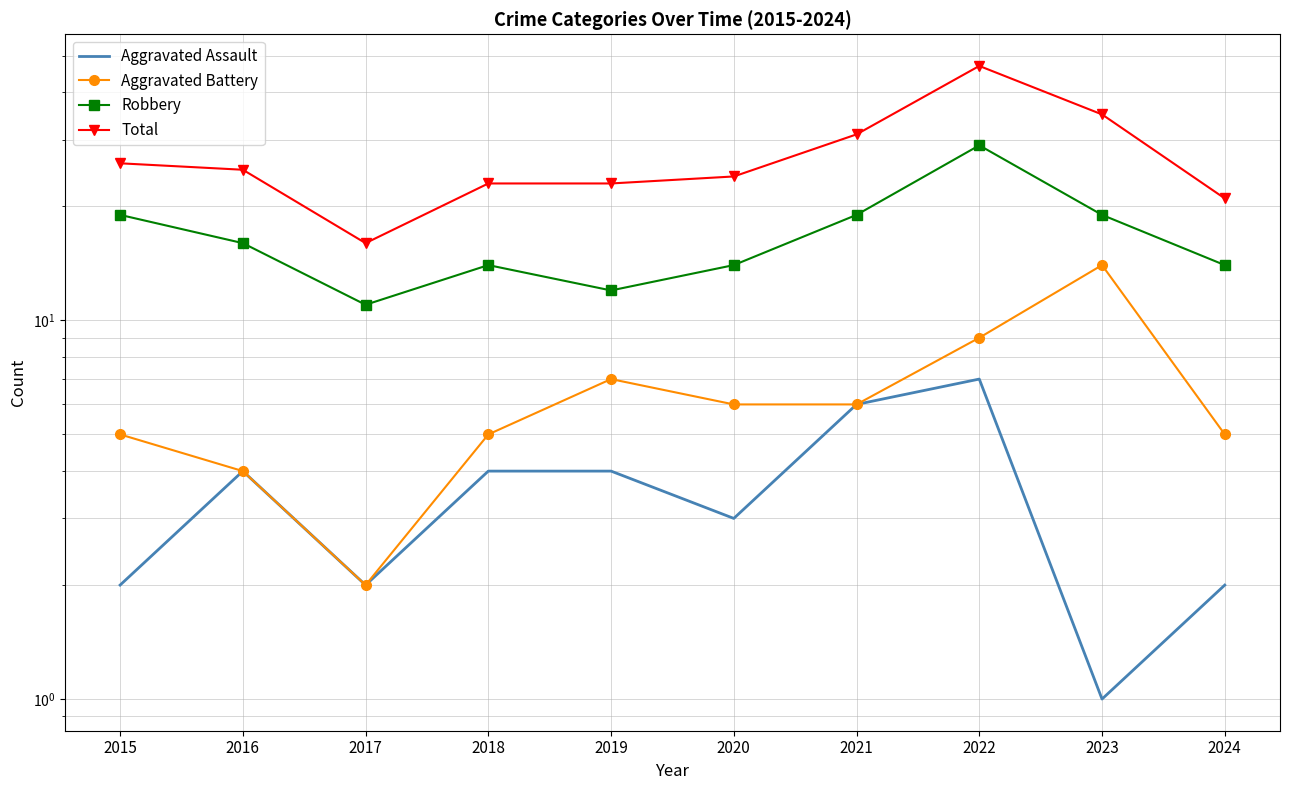

Where is the first local minimum for Aggravated Battery?

2017